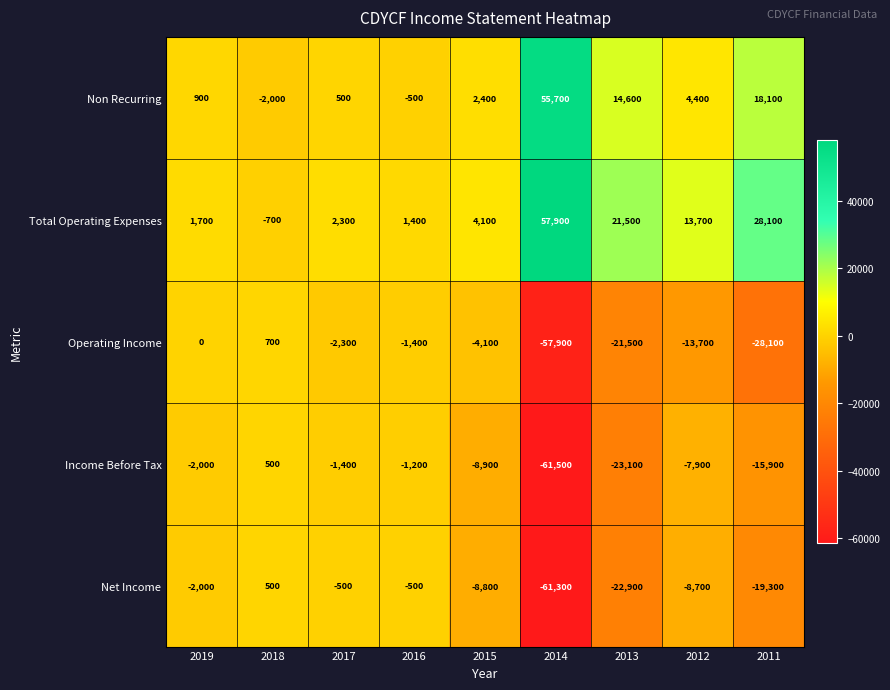

True or false: Income Before Tax has a value of -5902 at 2015.

False